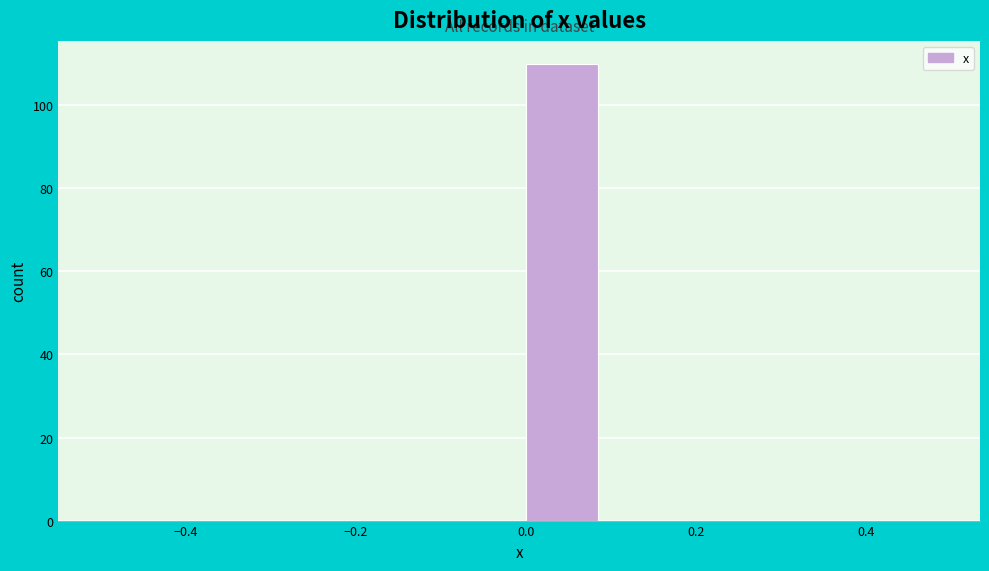

Reading left to right, list every bar in this chart as the range it spans on the x-axis followed by its height. The values are not printed on the chart, so give them approximately, as read against the axis.

-0.5 to -0.4: 0
-0.4 to -0.3: 0
-0.3 to -0.2: 0
-0.2 to -0.1: 0
-0.1 to 0.0: 0
0.0 to 0.1: 110
0.1 to 0.2: 0
0.2 to 0.3: 0
0.3 to 0.4: 0
0.4 to 0.5: 0